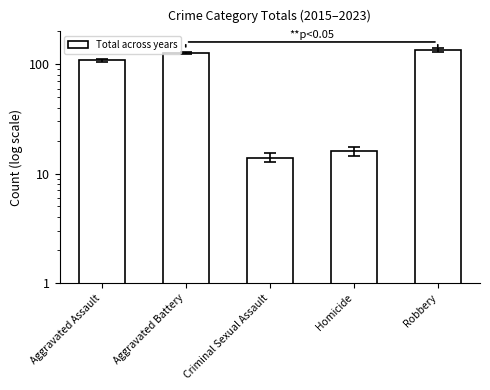

How many data points are less than 109?

2